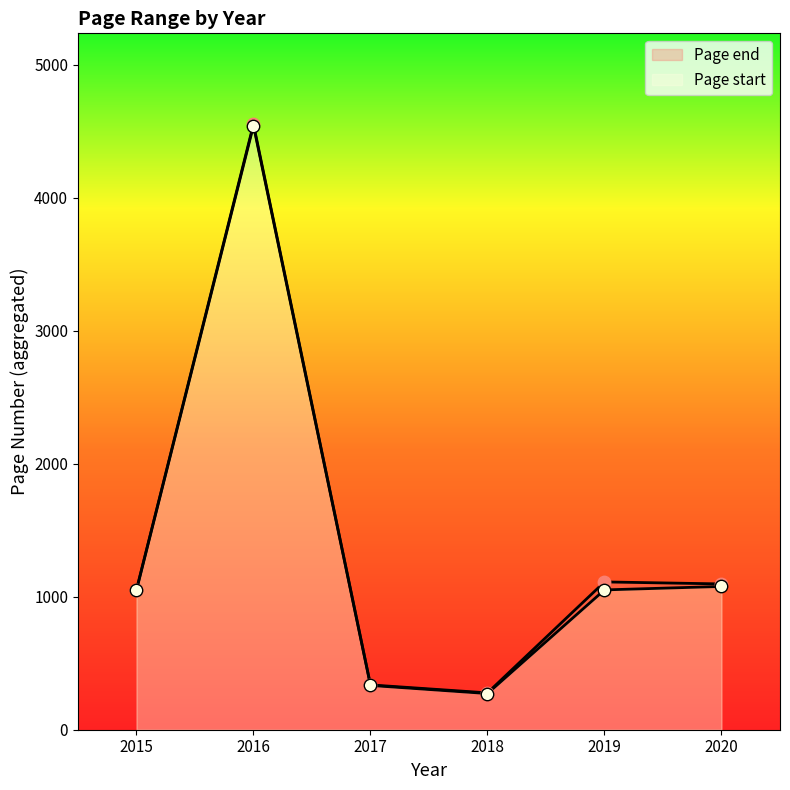

Which series reaches the minimum Y coordinate?

Page start